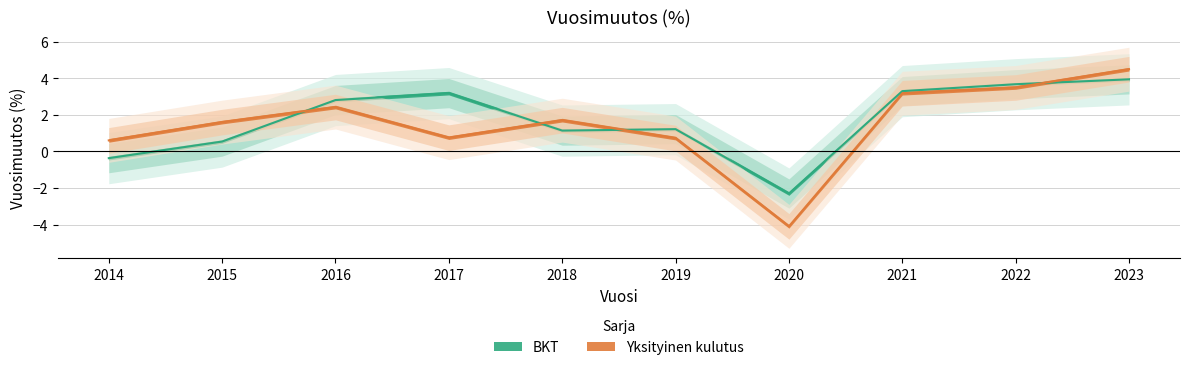

Is this an area chart (filled region under the line)?

No